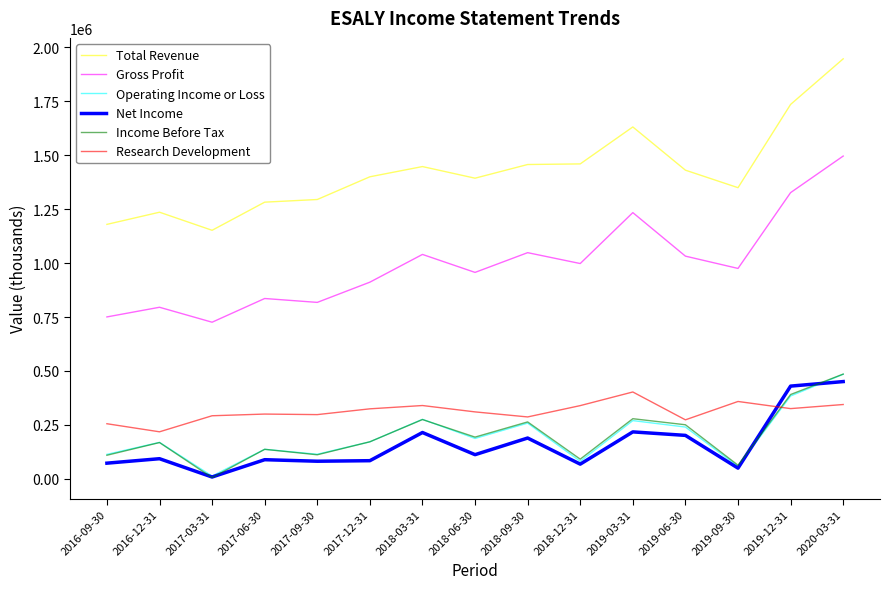

At which category is the sum across all series the highest?

2020-03-31